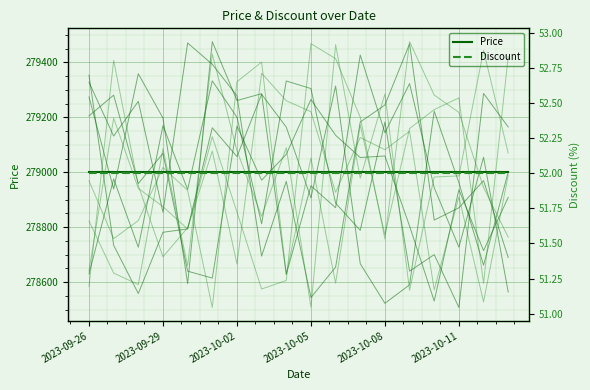

List the series in order of their overall mean, lowest first.

Discount, Price